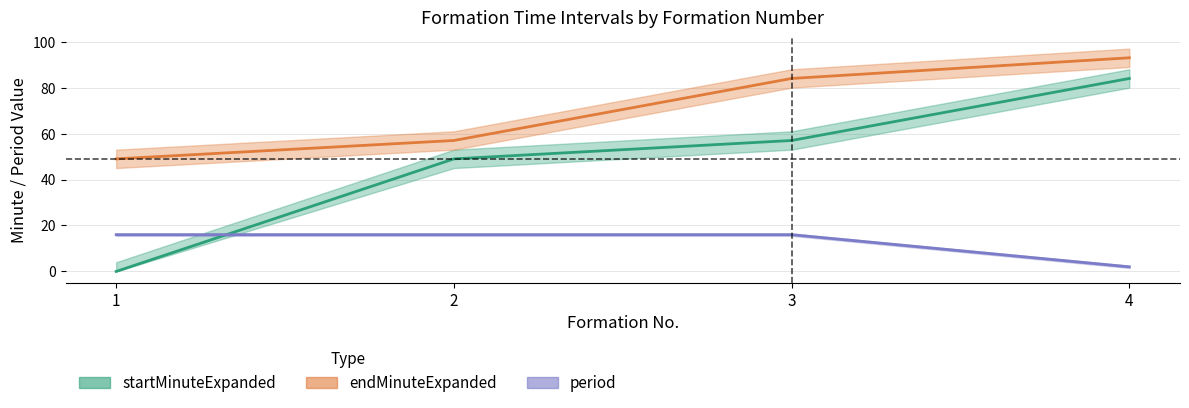

The value of startMinuteExpanded at 3 is 57. True or false?

True